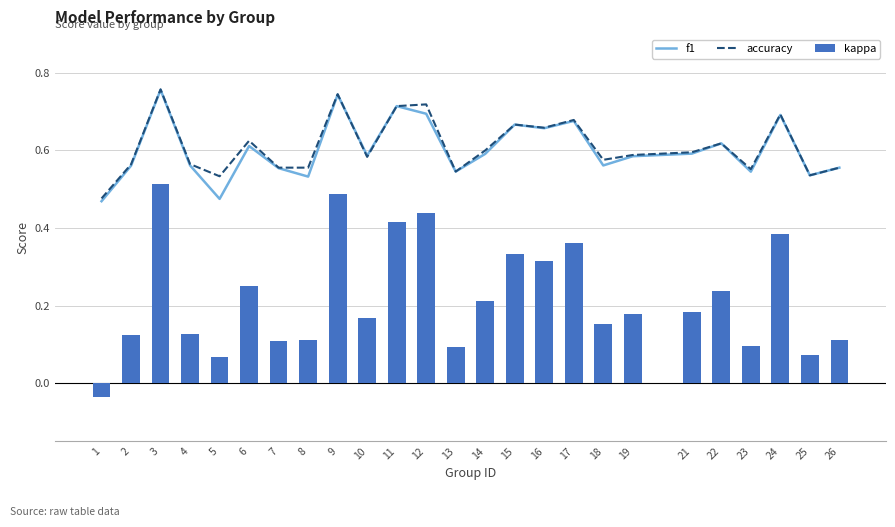

Which series has the largest total across all categories?

accuracy